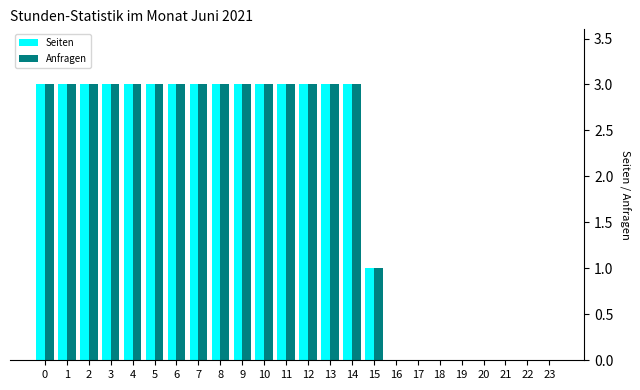

What is the sum of the Seiten values at 16 and 9?

3